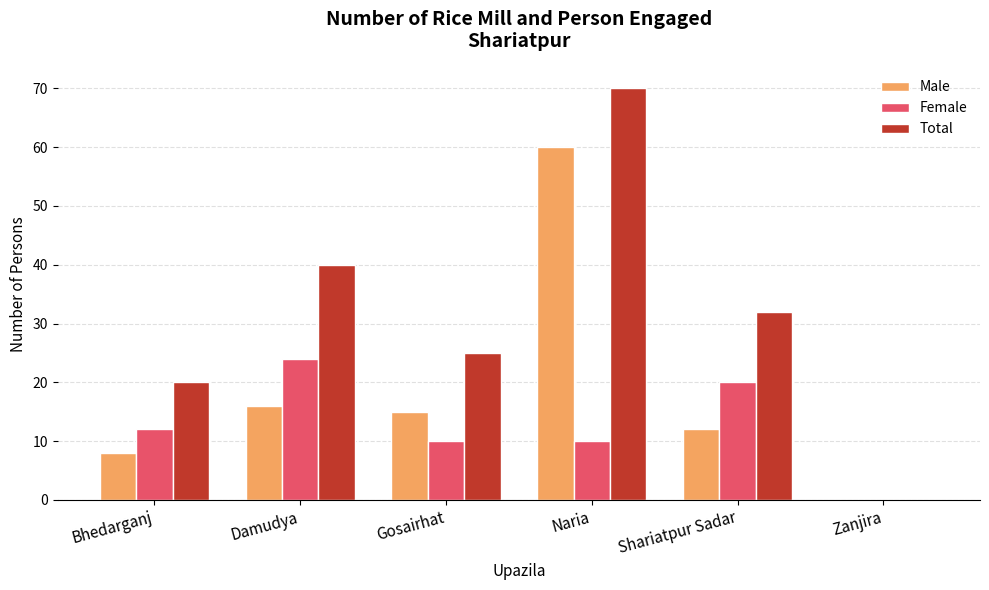

Where does the Total series first go above 32?

Damudya